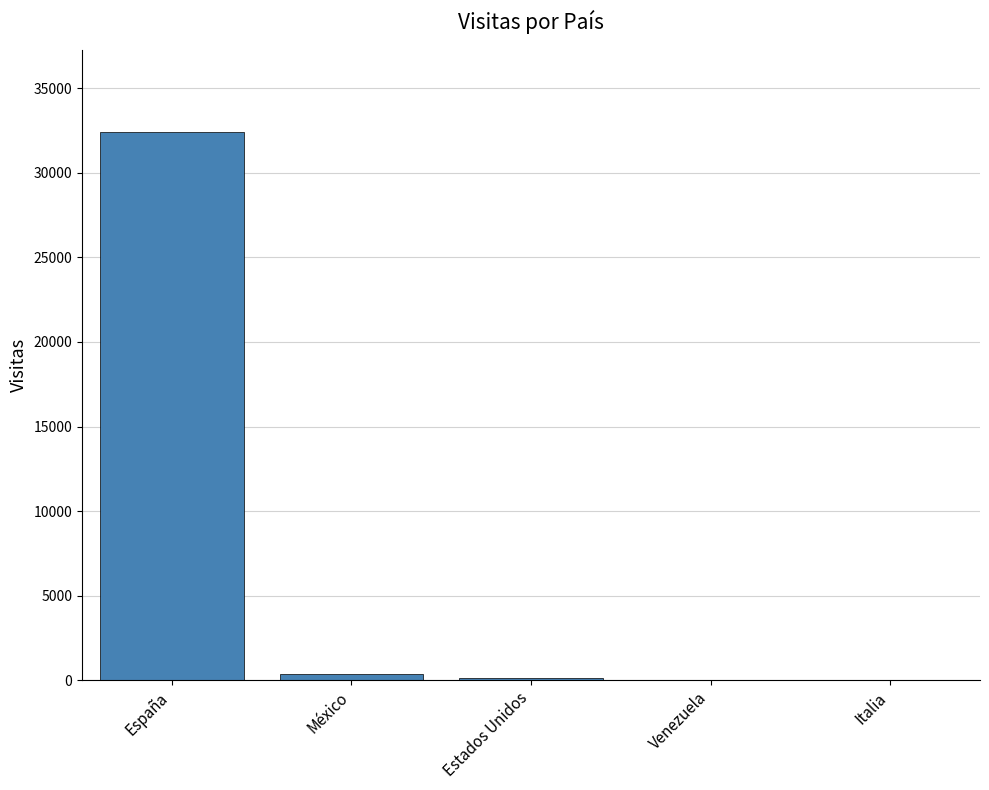

Where does the data first go above 99?

España